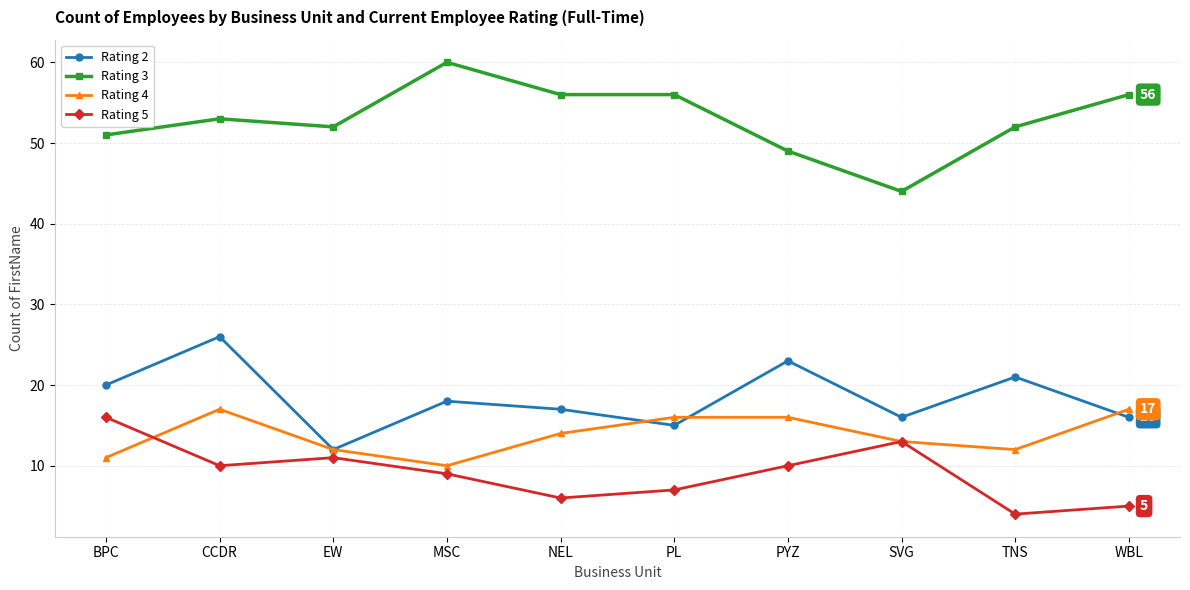

True or false: Rating 4 has a value of 17 at TNS.

False